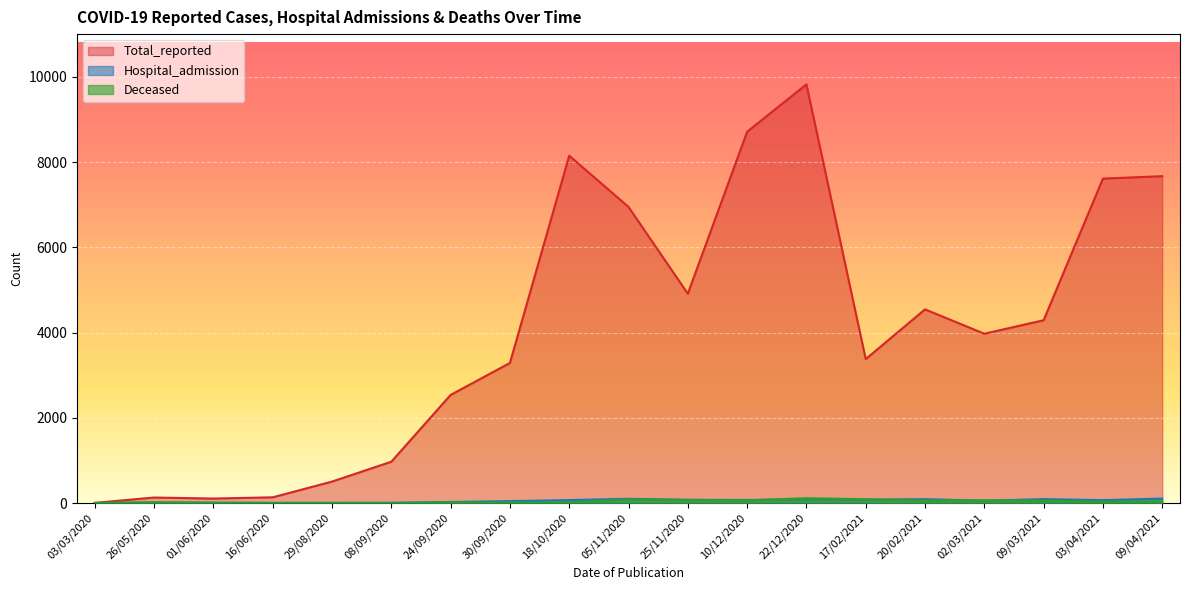

Between 30/09/2020 and 09/04/2021, which series saw the biggest shift?

Total_reported